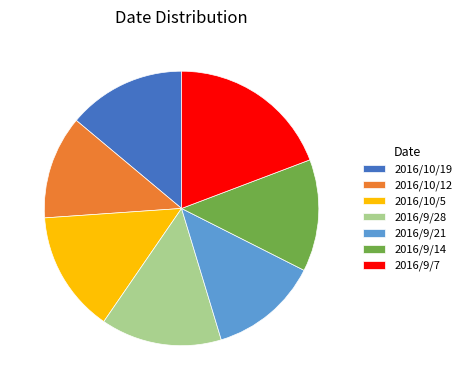

Which category has the smallest portion of the pie?

2016/10/12